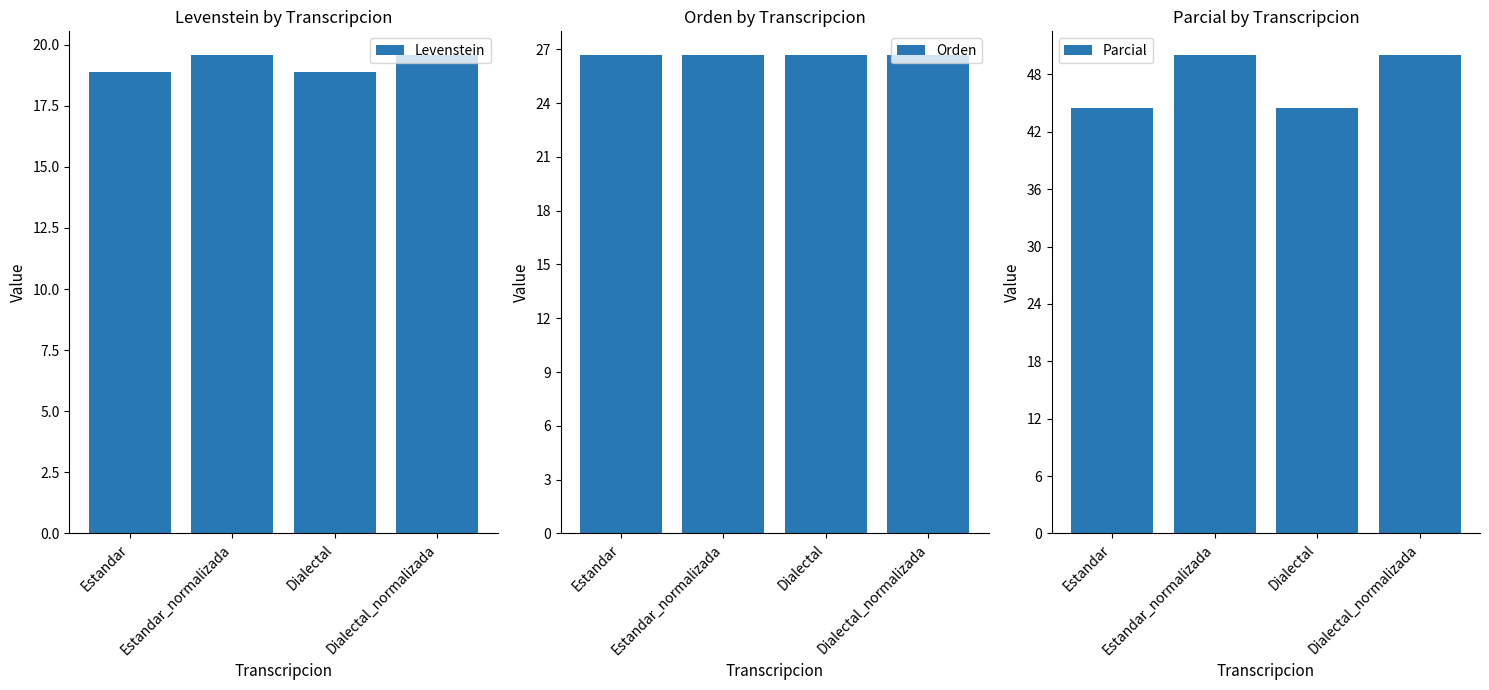

What is the label of the 1st bar from the right?

Dialectal_normalizada